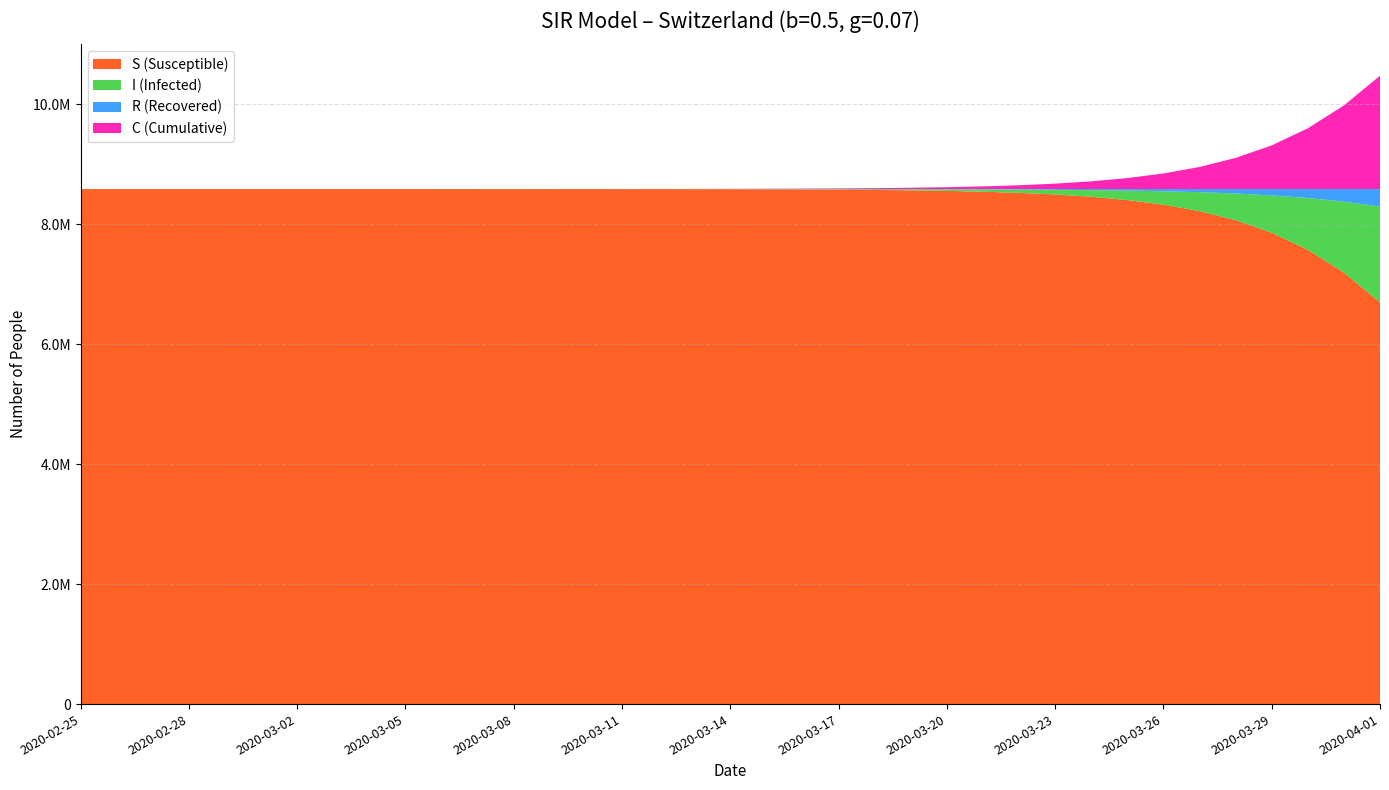

Reading left to right, extract all data points from this chart.

S (Susceptible): 2020-02-25=8583079.0	2020-02-26=8583076.5	2020-02-27=8583072.9	2020-02-28=8583067.8	2020-02-29=8583060.5	2020-03-01=8583050.0	2020-03-02=8583035.1	2020-03-03=8583013.7	2020-03-04=8582983.2	2020-03-05=8582939.4	2020-03-06=8582876.9	2020-03-07=8582787.5	2020-03-08=8582659.7	2020-03-09=8582476.9	2020-03-10=8582215.6	2020-03-11=8581841.8	2020-03-12=8581307.4	2020-03-13=8580543.3	2020-03-14=8579450.8	2020-03-15=8577888.9	2020-03-16=8575656.1	2020-03-17=8572464.7	2020-03-18=8567904.1	2020-03-19=8561388.8	2020-03-20=8552084.6	2020-03-21=8538805.9	2020-03-22=8519870.7	2020-03-23=8492902.3	2020-03-24=8454558.4	2020-03-25=8400174.8	2020-03-26=8323310.9	2020-03-27=8215213.0	2020-03-28=8064255.0	2020-03-29=7855527.5	2020-03-30=7570917.9	2020-03-31=7190297.4	2020-04-01=6694687.7
I (Infected): 2020-02-25=5.0	2020-02-26=7.2	2020-02-27=10.2	2020-02-28=14.6	2020-02-29=20.9	2020-03-01=29.9	2020-03-02=42.8	2020-03-03=61.1	2020-03-04=87.4	2020-03-05=125.0	2020-03-06=178.8	2020-03-07=255.7	2020-03-08=365.6	2020-03-09=522.8	2020-03-10=747.5	2020-03-11=1069.0	2020-03-12=1528.5	2020-03-13=2185.6	2020-03-14=3125.1	2020-03-15=4468.3	2020-03-16=6388.3	2020-03-17=9132.5	2020-03-18=13053.8	2020-03-19=18655.5	2020-03-20=26653.7	2020-03-21=38066.7	2020-03-22=54337.2	2020-03-23=77502.0	2020-03-24=110420.8	2020-03-25=157074.9	2020-03-26=222943.5	2020-03-27=315435.4	2020-03-28=444312.9	2020-03-29=621938.6	2020-03-30=863012.4	2020-03-31=1183222.1	2020-04-01=1596006.2
R (Recovered): 2020-02-25=0.0	2020-02-26=0.3	2020-02-27=0.8	2020-02-28=1.6	2020-02-29=2.6	2020-03-01=4.0	2020-03-02=6.2	2020-03-03=9.1	2020-03-04=13.4	2020-03-05=19.5	2020-03-06=28.3	2020-03-07=40.8	2020-03-08=58.7	2020-03-09=84.3	2020-03-10=120.9	2020-03-11=173.2	2020-03-12=248.0	2020-03-13=355.0	2020-03-14=508.0	2020-03-15=726.8	2020-03-16=1039.6	2020-03-17=1486.8	2020-03-18=2126.0	2020-03-19=3039.8	2020-03-20=4345.7	2020-03-21=6211.4	2020-03-22=8876.1	2020-03-23=12679.7	2020-03-24=18104.8	2020-03-25=25834.3	2020-03-26=36829.6	2020-03-27=52435.6	2020-03-28=74516.1	2020-03-29=105618.0	2020-03-30=149153.7	2020-03-31=209564.5	2020-04-01=292390.1
C (Cumulative): 2020-02-25=5.0	2020-02-26=7.5	2020-02-27=11.1	2020-02-28=16.2	2020-02-29=23.5	2020-03-01=34.0	2020-03-02=48.9	2020-03-03=70.3	2020-03-04=100.8	2020-03-05=144.6	2020-03-06=207.1	2020-03-07=296.5	2020-03-08=424.3	2020-03-09=607.1	2020-03-10=868.4	2020-03-11=1242.2	2020-03-12=1776.6	2020-03-13=2540.7	2020-03-14=3633.2	2020-03-15=5195.1	2020-03-16=7427.9	2020-03-17=10619.3	2020-03-18=15179.9	2020-03-19=21695.2	2020-03-20=30999.4	2020-03-21=44278.1	2020-03-22=63213.3	2020-03-23=90181.7	2020-03-24=128525.6	2020-03-25=182909.2	2020-03-26=259773.0	2020-03-27=367871.0	2020-03-28=518829.0	2020-03-29=727556.5	2020-03-30=1012166.1	2020-03-31=1392786.6	2020-04-01=1888396.3